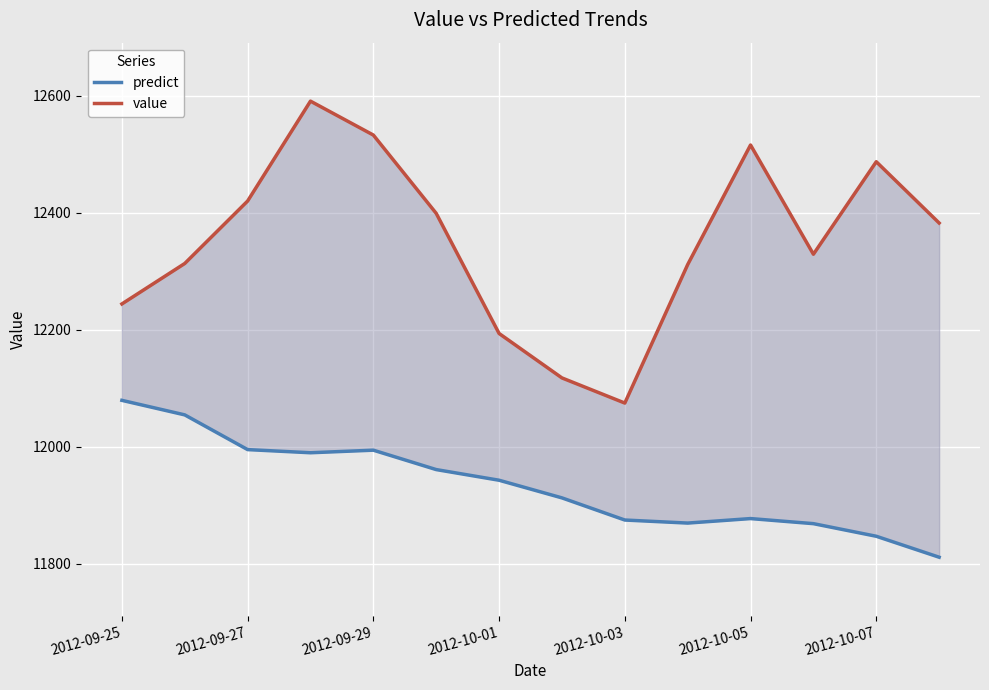

Which series has the widest spread of values?

value